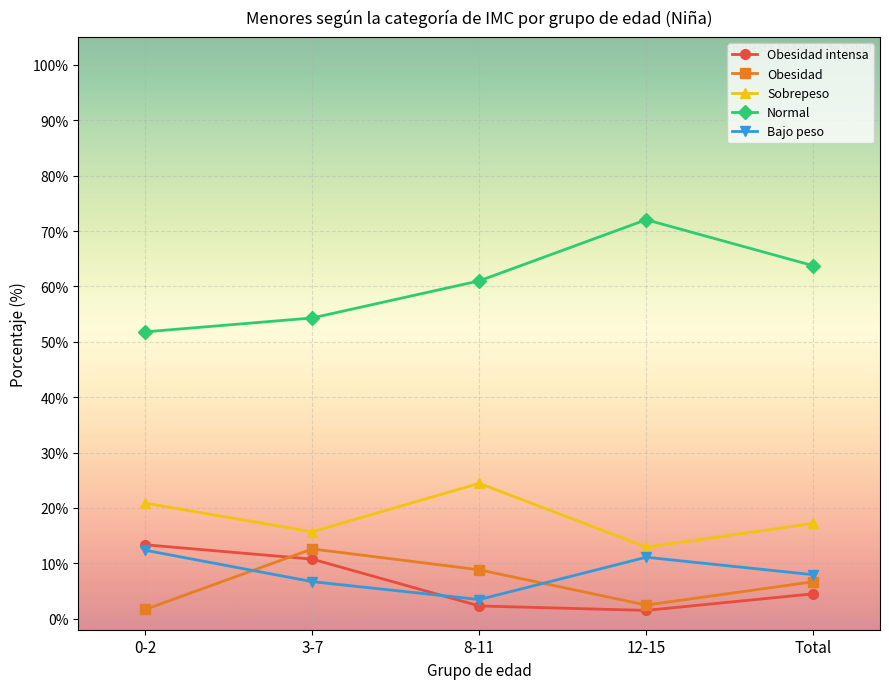

How many interior local valleys does the Sobrepeso series have?

2